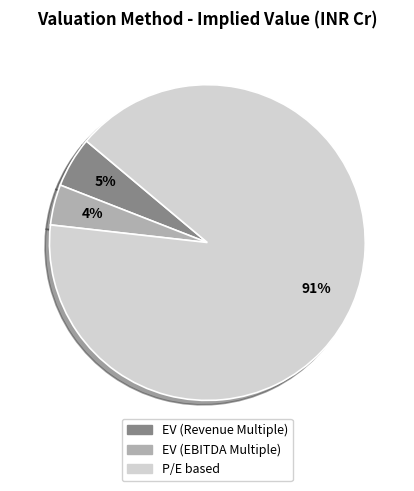

To the nearest percent, what is the difference between the largest and smallest slice percentages?

87%